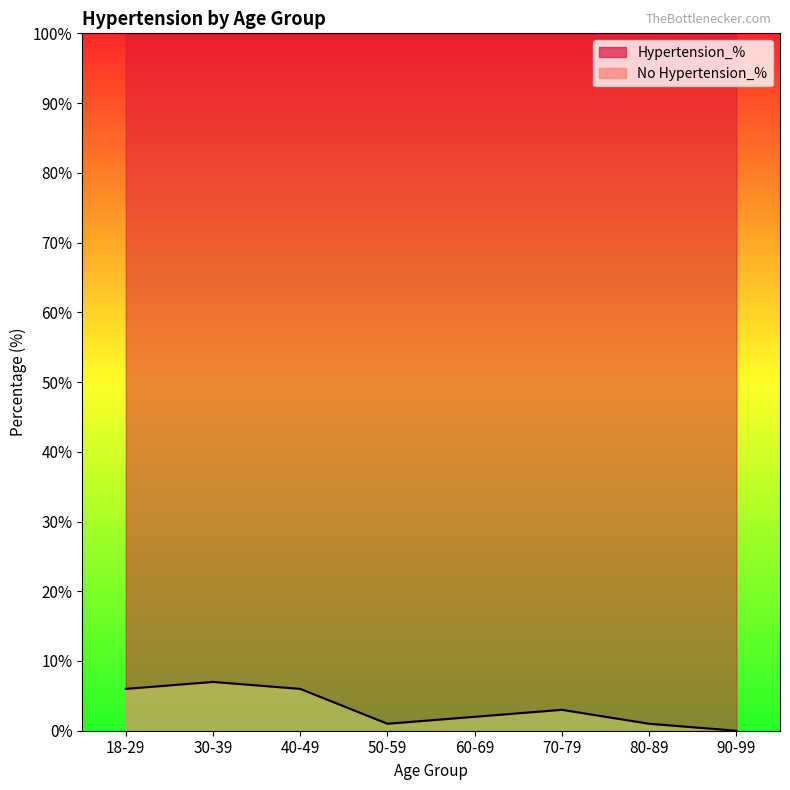

The value at 50-59 is 0. True or false?

False